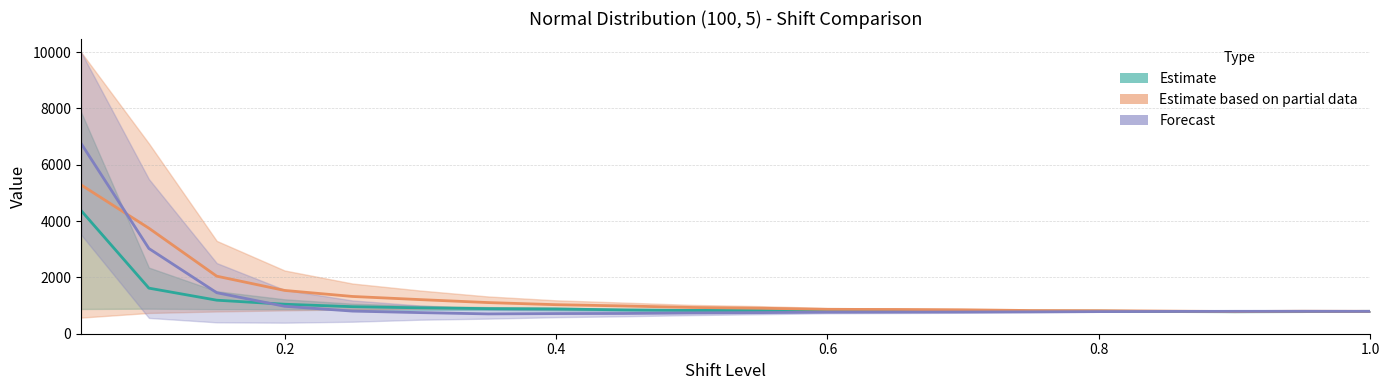

What is the value of the HLSS point at the 14th from the left?

770.5